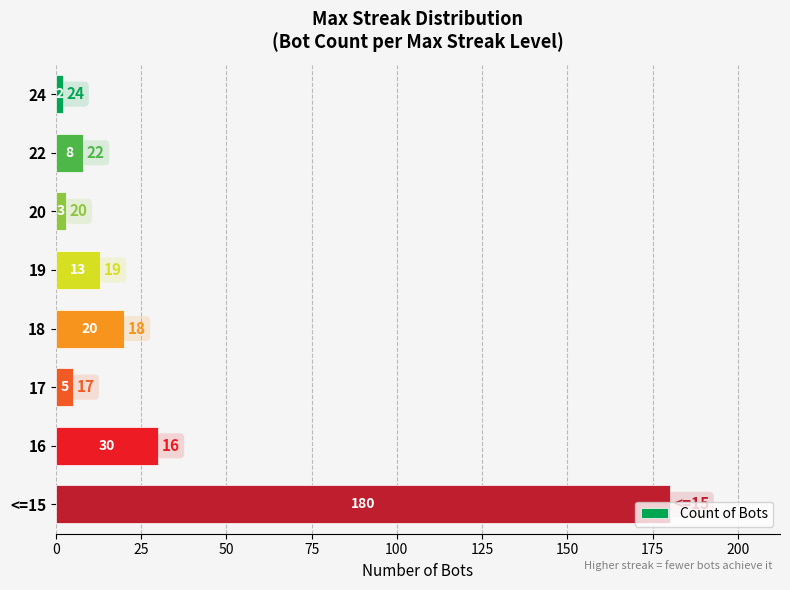

What is the change in value from 20 to 19?

+10